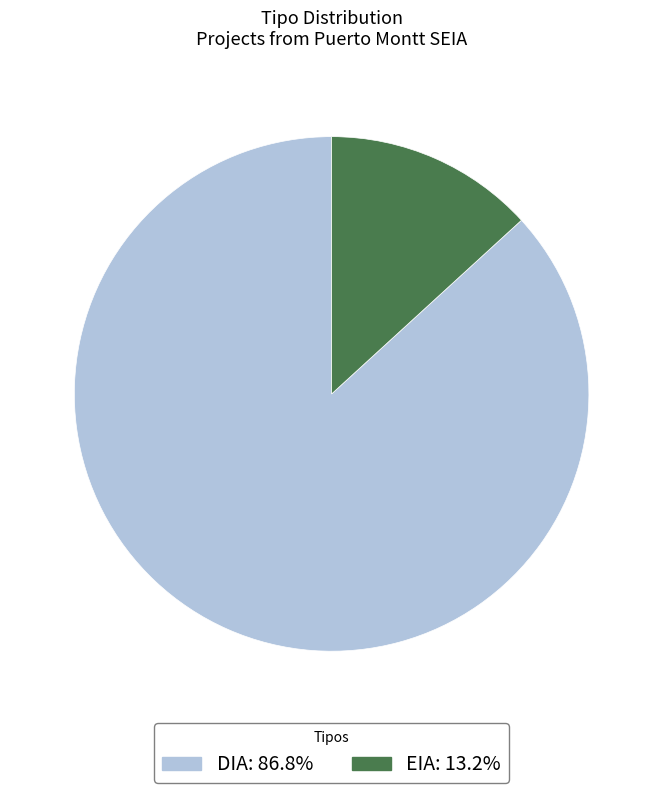

True or false: DIA accounts for 80% of the total.

False